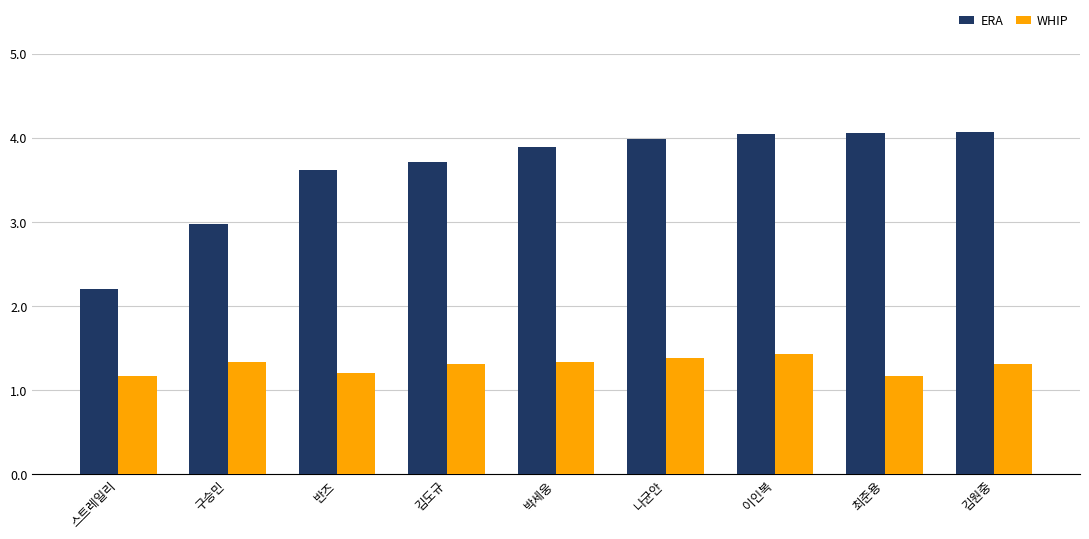

What is the difference between the ERA values at 스트레일리 and 이인복?

1.8